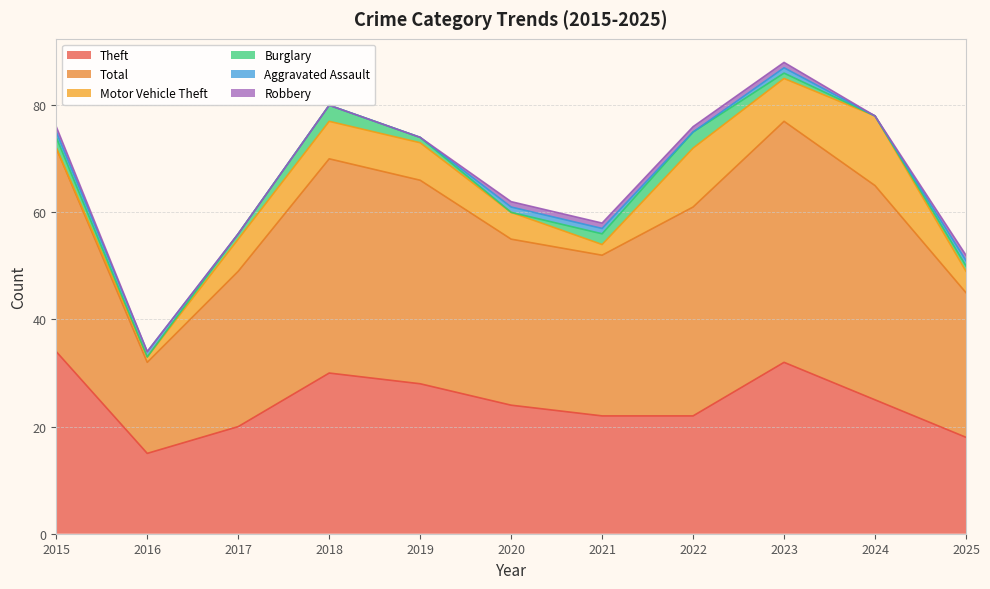

The Theft series shows 22 at 2021. True or false?

True